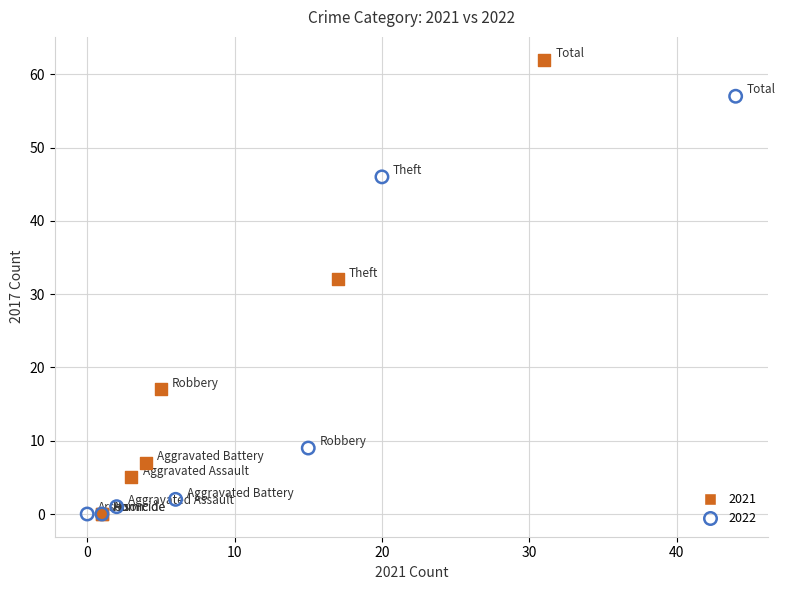

Which series contains the highest Y value?

2021